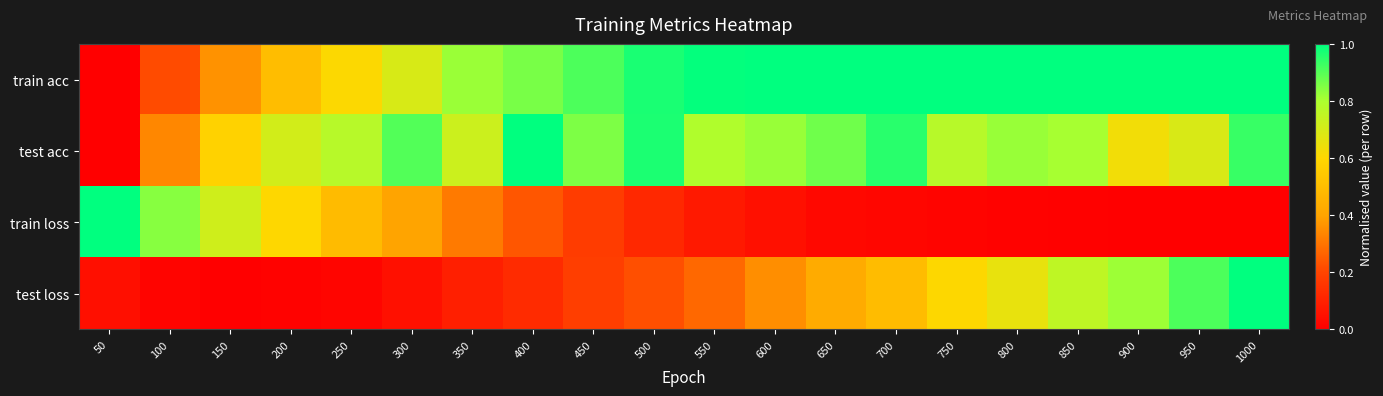

What is the total value across all series at 700?

2.5